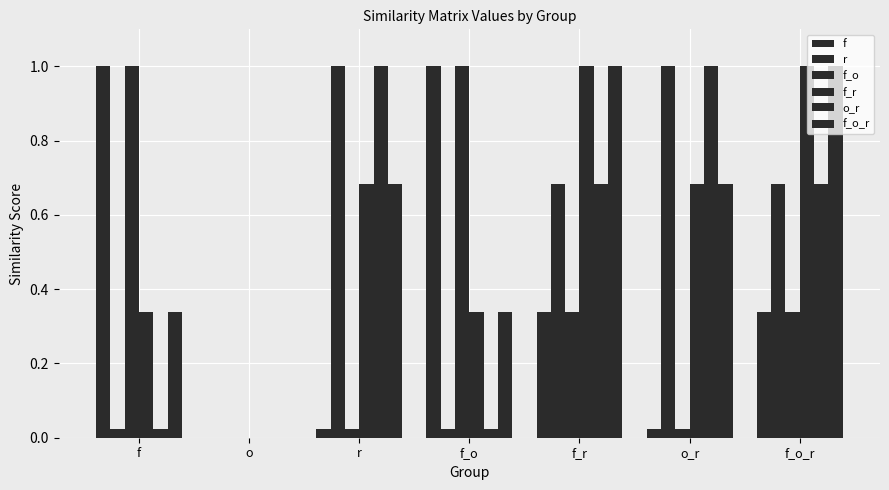

How many values in the r series exceed 0?

6